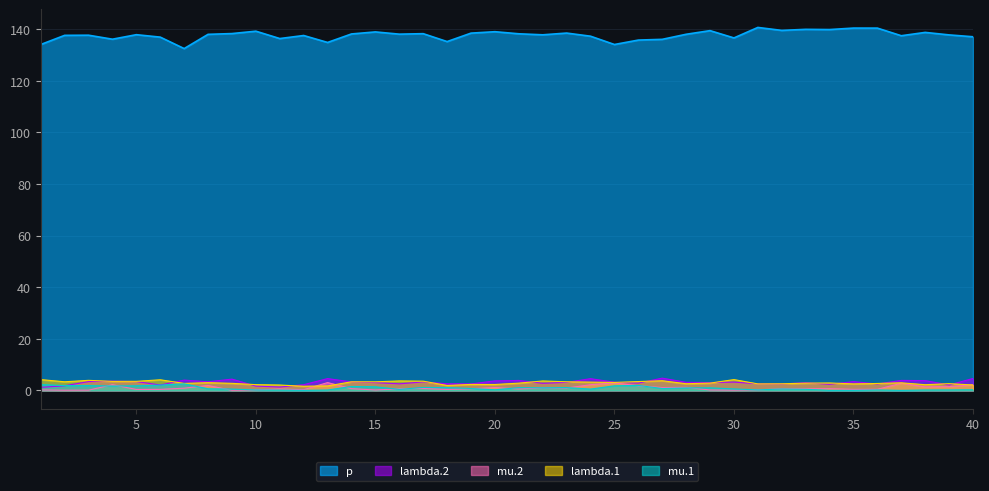

The lambda.1 series shows 3.7 at 22. True or false?

True